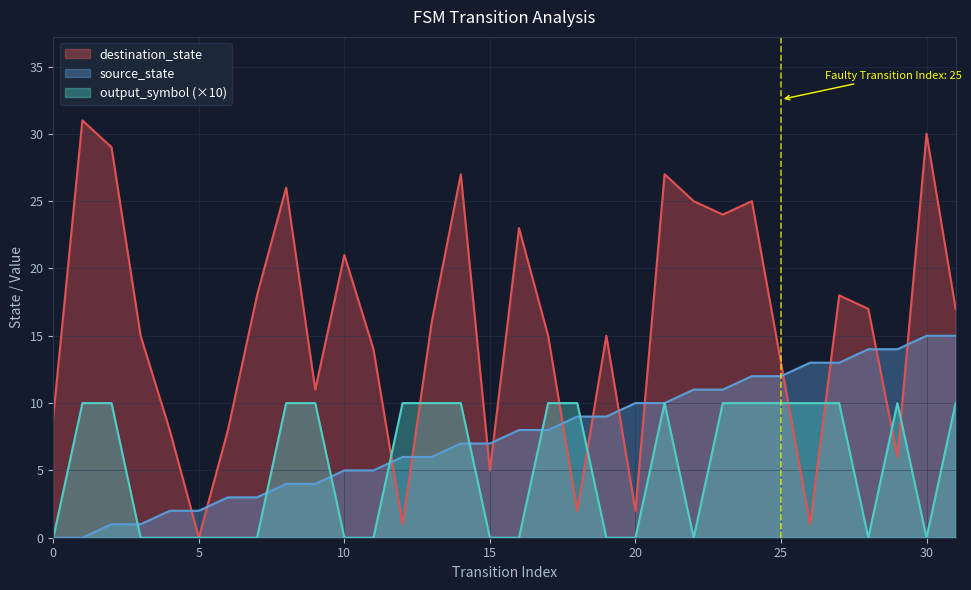

What is the difference between the maximum and minimum values in the output_symbol series?

10